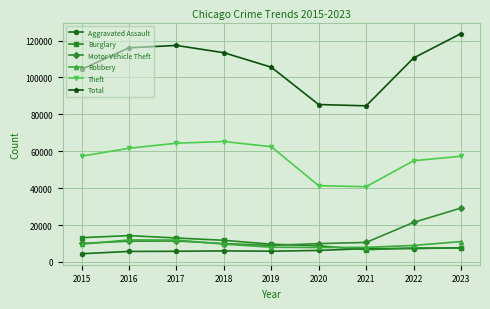

What is the value of the Burglary point at the 1st from the left?

13184